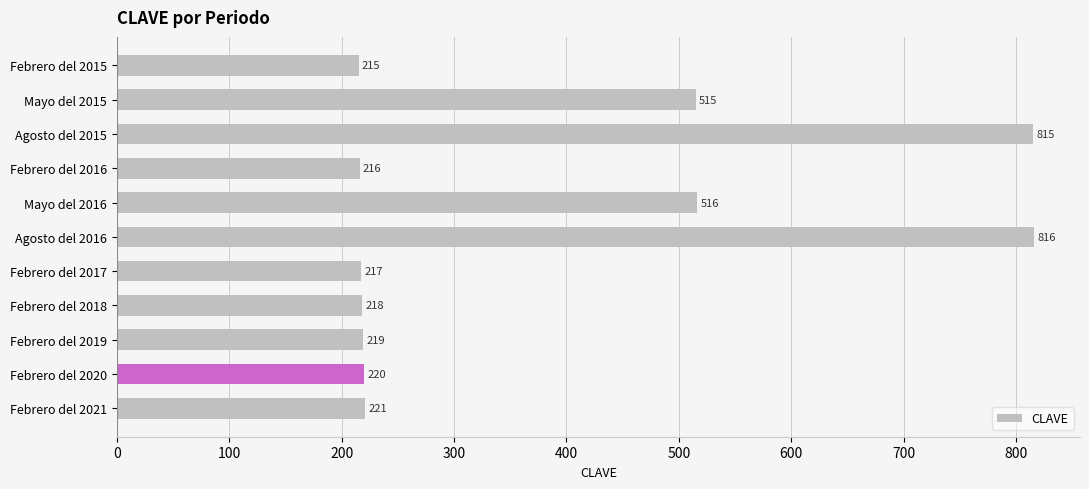

List the labels in order of value, largest first.

Agosto del 2016, Agosto del 2015, Mayo del 2016, Mayo del 2015, Febrero del 2021, Febrero del 2020, Febrero del 2019, Febrero del 2018, Febrero del 2017, Febrero del 2016, Febrero del 2015